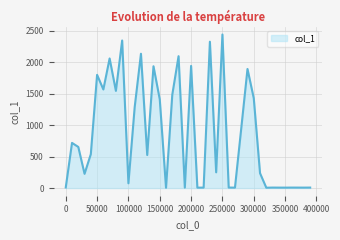

What is the difference between the maximum and minimum values?

2432.8